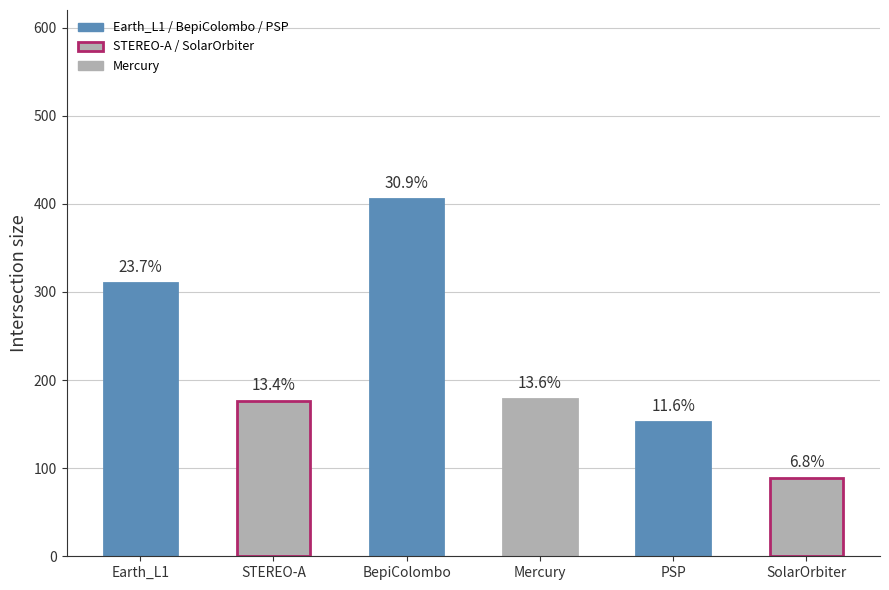

What is the change in value from BepiColombo to PSP?

-253